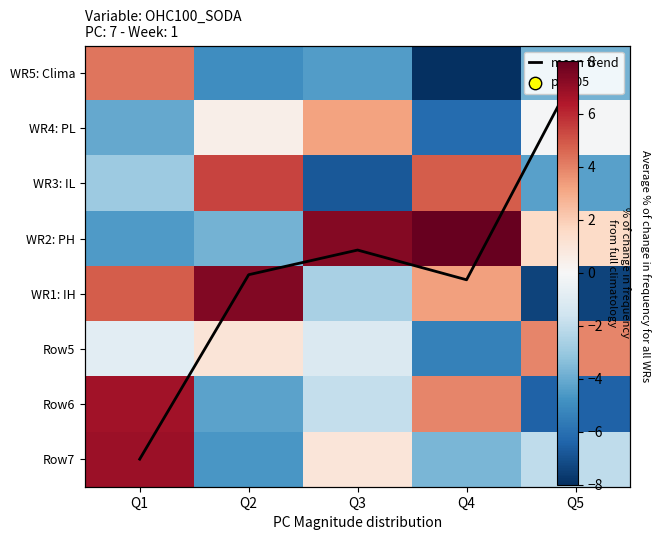

What is the minimum value shown in the chart?

-8.0